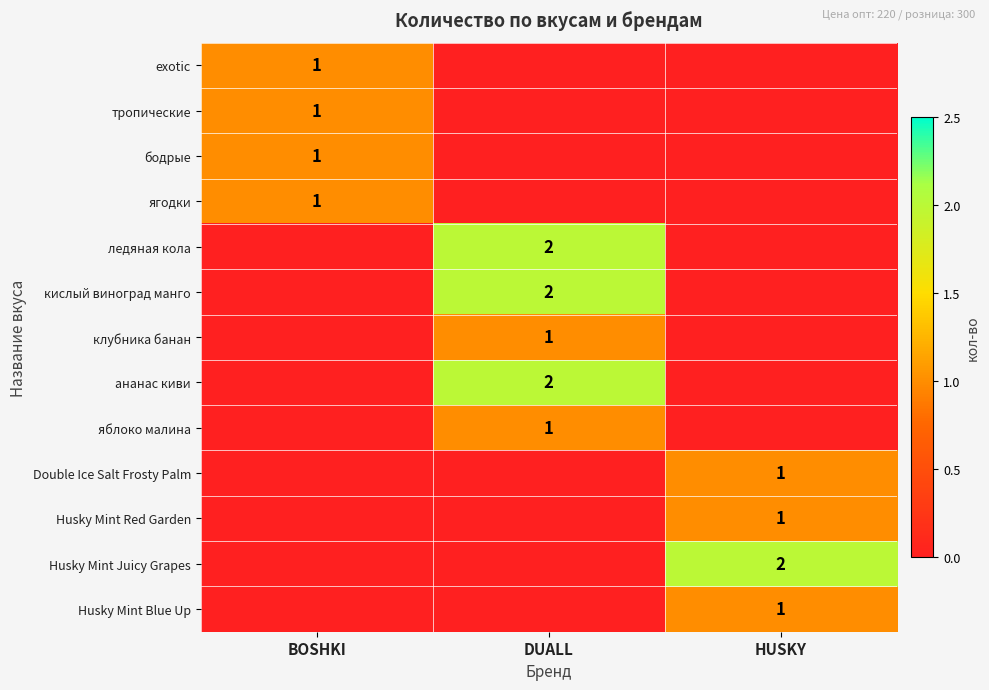

Is it true that яблоко малина equals 1 at DUALL?

True